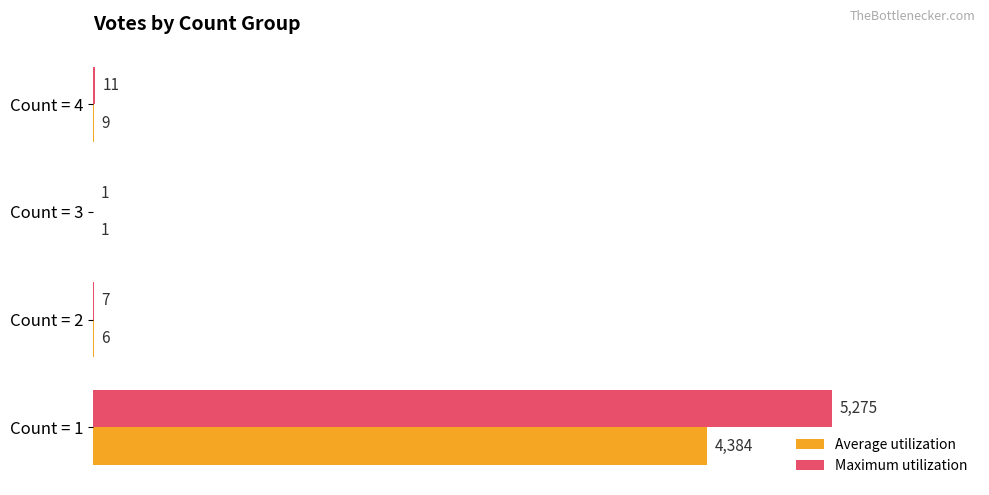

What is the sum of the Maximum utilization values at Count = 3 and Count = 1?

5276